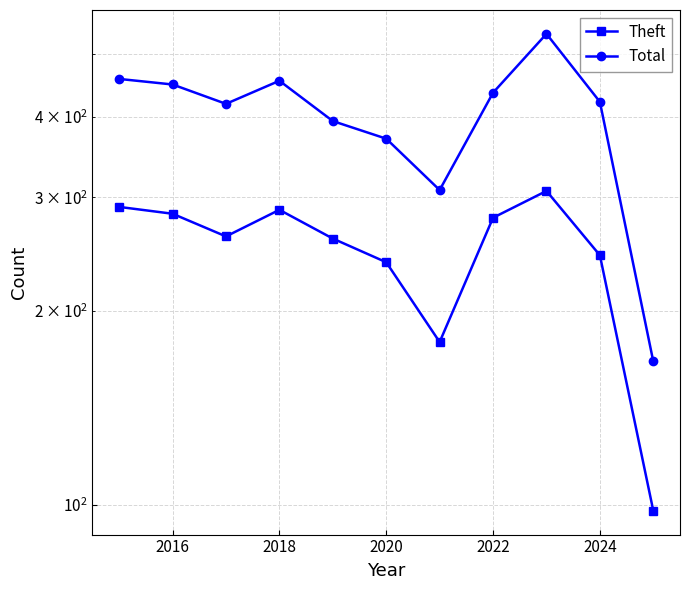

What is the average value of the Total series?

401